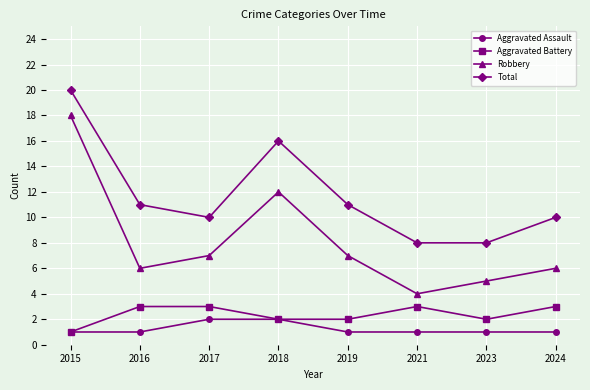

How many data points does each series have?

8